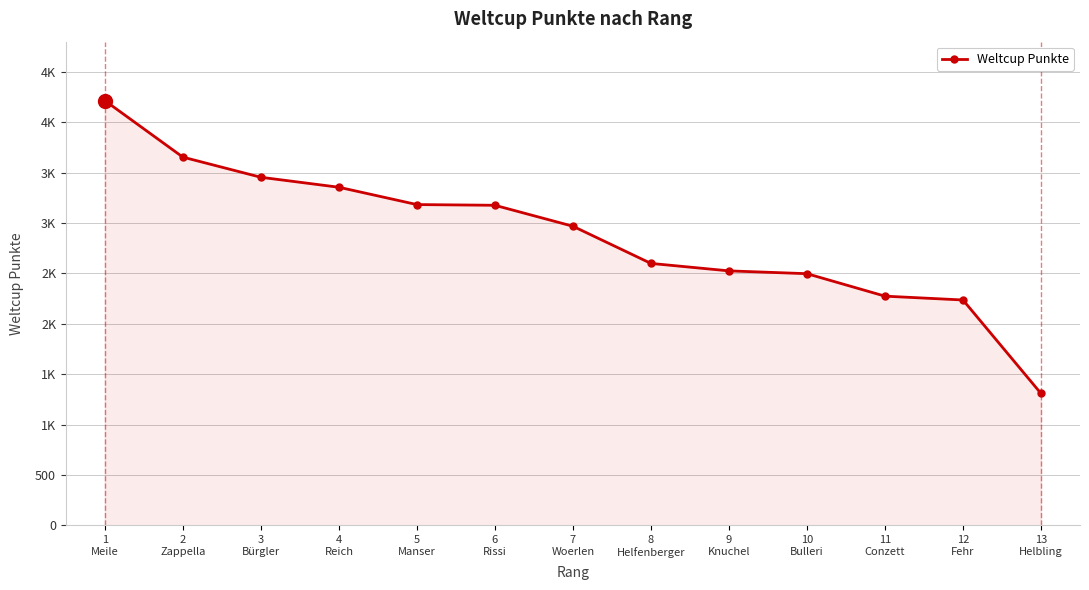

Where is the data nearest to the value 2761?

8
Helfenberger